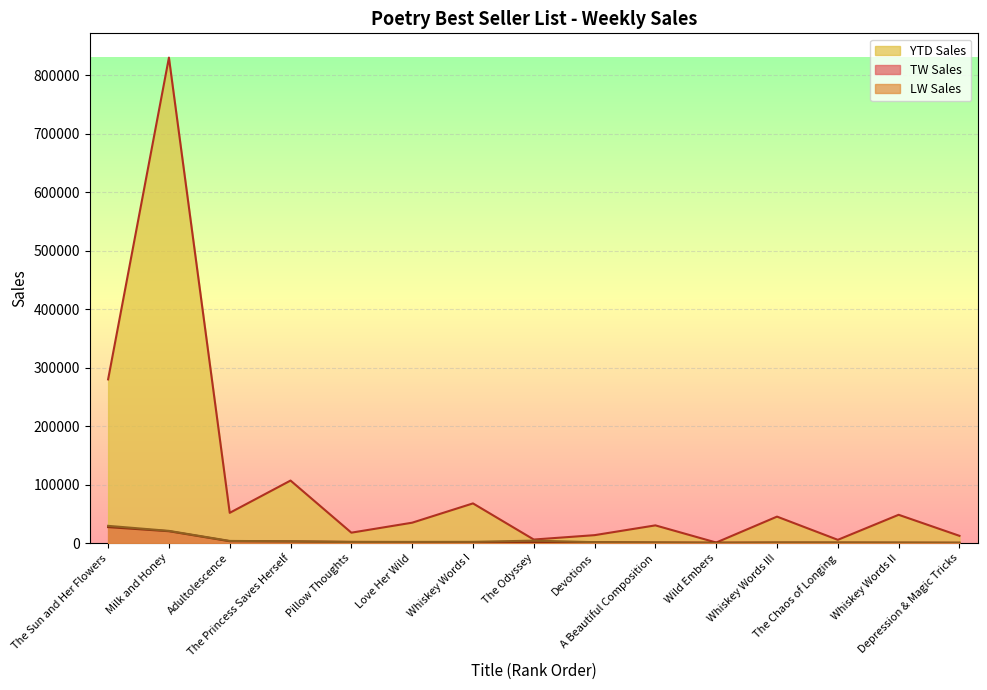

Reading left to right, list all the values displayed in this chart.

TW Sales: The Sun and Her Flowers=27452	Milk and Honey=20428	Adultolescence=3335	The Princess Saves Herself=2969	Pillow Thoughts=2237	Love Her Wild=1880	Whiskey Words I=1822	The Odyssey=1759	Devotions=1633	A Beautiful Composition=1089	Wild Embers=1060	Whiskey Words III=1008	The Chaos of Longing=966	Whiskey Words II=839	Depression & Magic Tricks=806
LW Sales: The Sun and Her Flowers=29604	Milk and Honey=21001	Adultolescence=3814	The Princess Saves Herself=3136	Pillow Thoughts=1867	Love Her Wild=2149	Whiskey Words I=2247	The Odyssey=4317	Devotions=1659	A Beautiful Composition=1201	Wild Embers=19	Whiskey Words III=1059	The Chaos of Longing=1045	Whiskey Words II=879	Depression & Magic Tricks=461
YTD Sales: The Sun and Her Flowers=280054	Milk and Honey=830257	Adultolescence=51851	The Princess Saves Herself=107036	Pillow Thoughts=17931	Love Her Wild=34992	Whiskey Words I=67994	The Odyssey=6197	Devotions=13691	A Beautiful Composition=30412	Wild Embers=1080	Whiskey Words III=45393	The Chaos of Longing=5698	Whiskey Words II=48510	Depression & Magic Tricks=12527